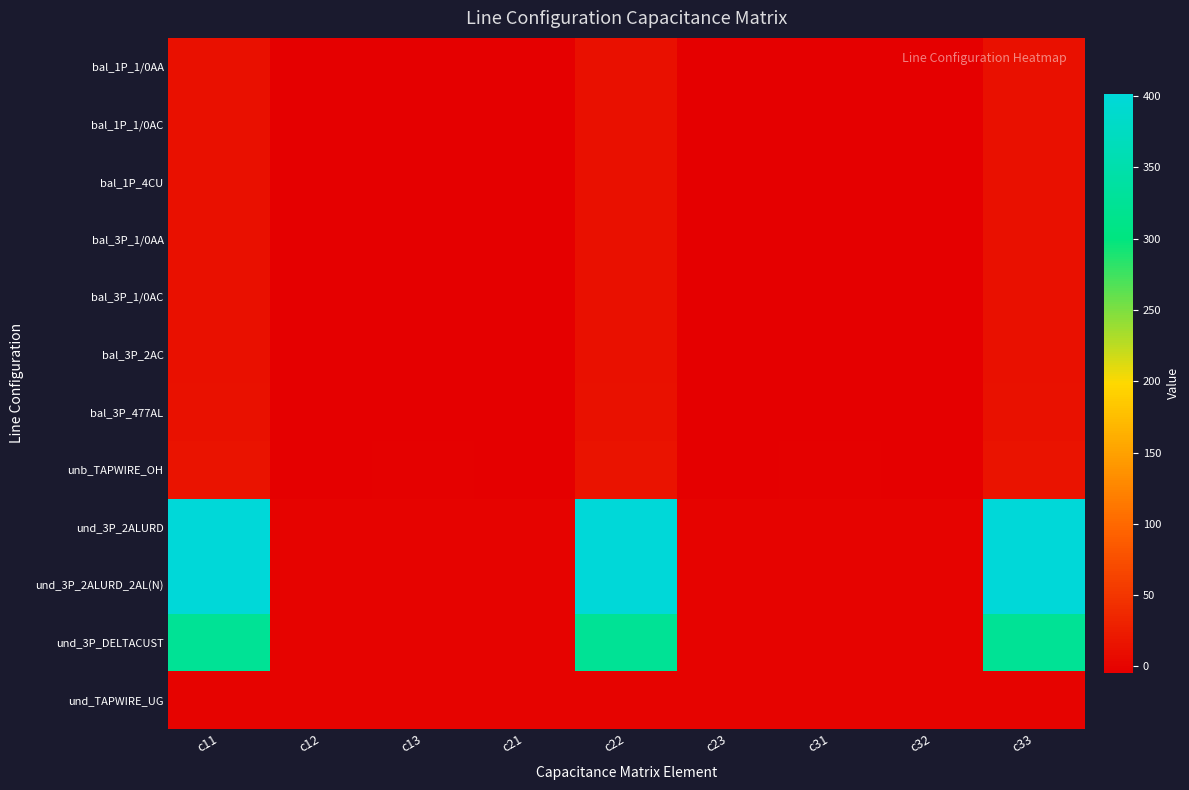

At how many categories does at least one series exceed 300?

3